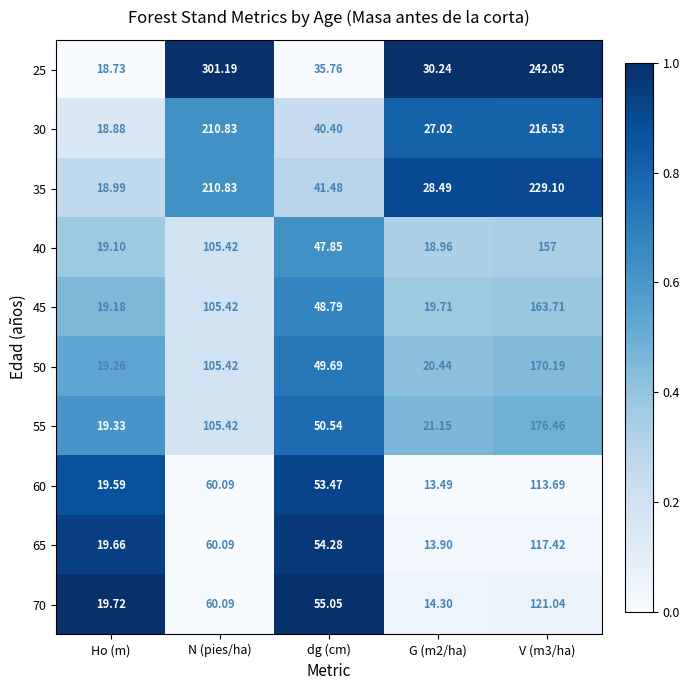

Is the value of 65 at N (pies/ha) greater than the value of 45 at Ho (m)?

Yes